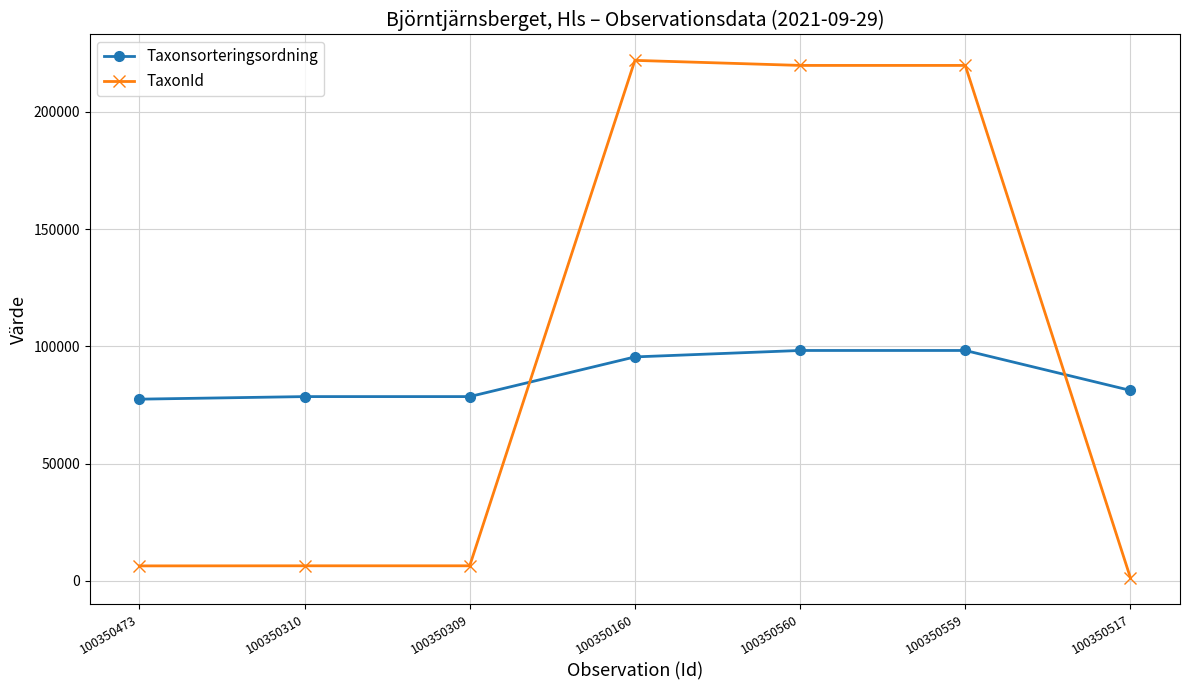

How many data points does each series have?

7